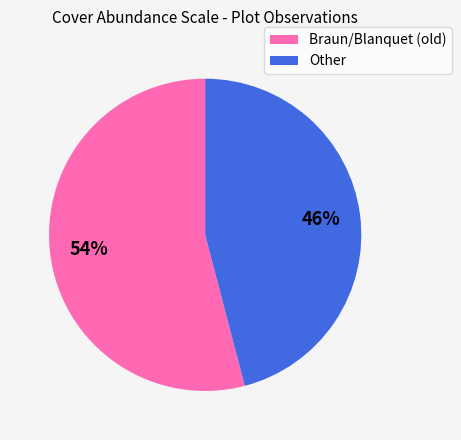

Which slice represents more than half of the pie?

Braun/Blanquet (old)